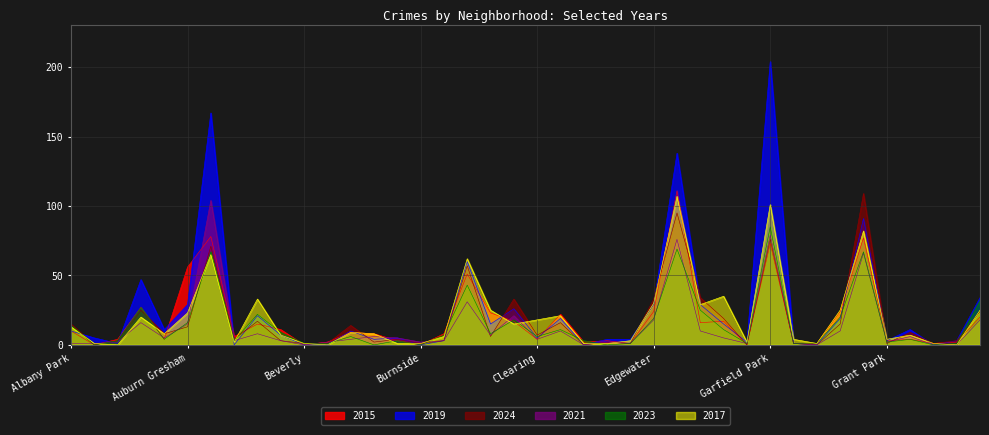

How many positive values does the 2017 series have?

37